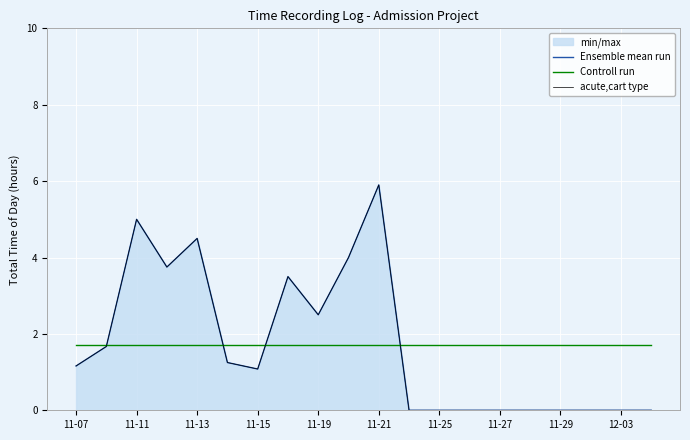

Reading left to right, list all the values displayed in this chart.

Ensemble mean run: 1.2	1.7	5.0	3.8	4.5	1.2	1.1	3.5	2.5	4.0	5.9	0.0	0.0	0.0	0.0	0.0	0.0	0.0	0.0	0.0
Controll run: 1.7	1.7	1.7	1.7	1.7	1.7	1.7	1.7	1.7	1.7	1.7	1.7	1.7	1.7	1.7	1.7	1.7	1.7	1.7	1.7
acute,cart type: 1.2	1.7	5.0	3.8	4.5	1.2	1.1	3.5	2.5	4.0	5.9	0.0	0.0	0.0	0.0	0.0	0.0	0.0	0.0	0.0